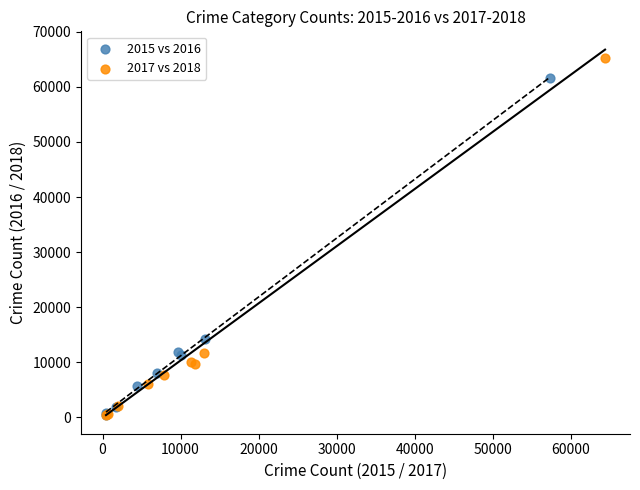

Which series reaches the maximum Y coordinate?

2017 vs 2018